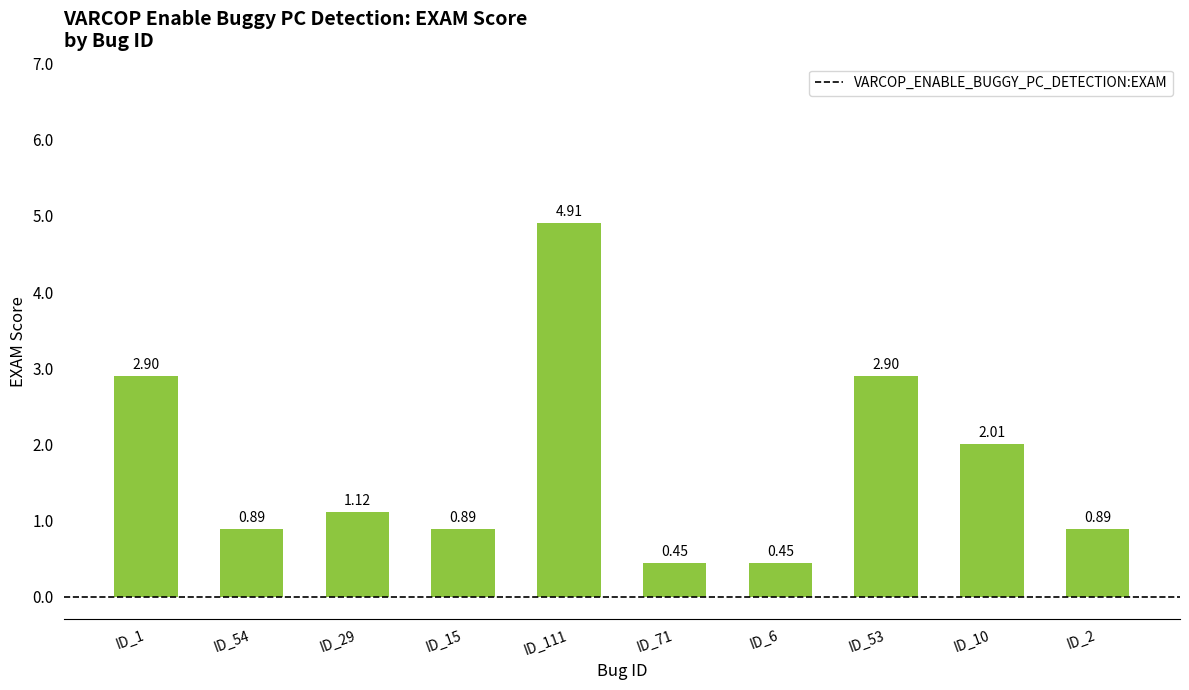

What is the average value?

1.7